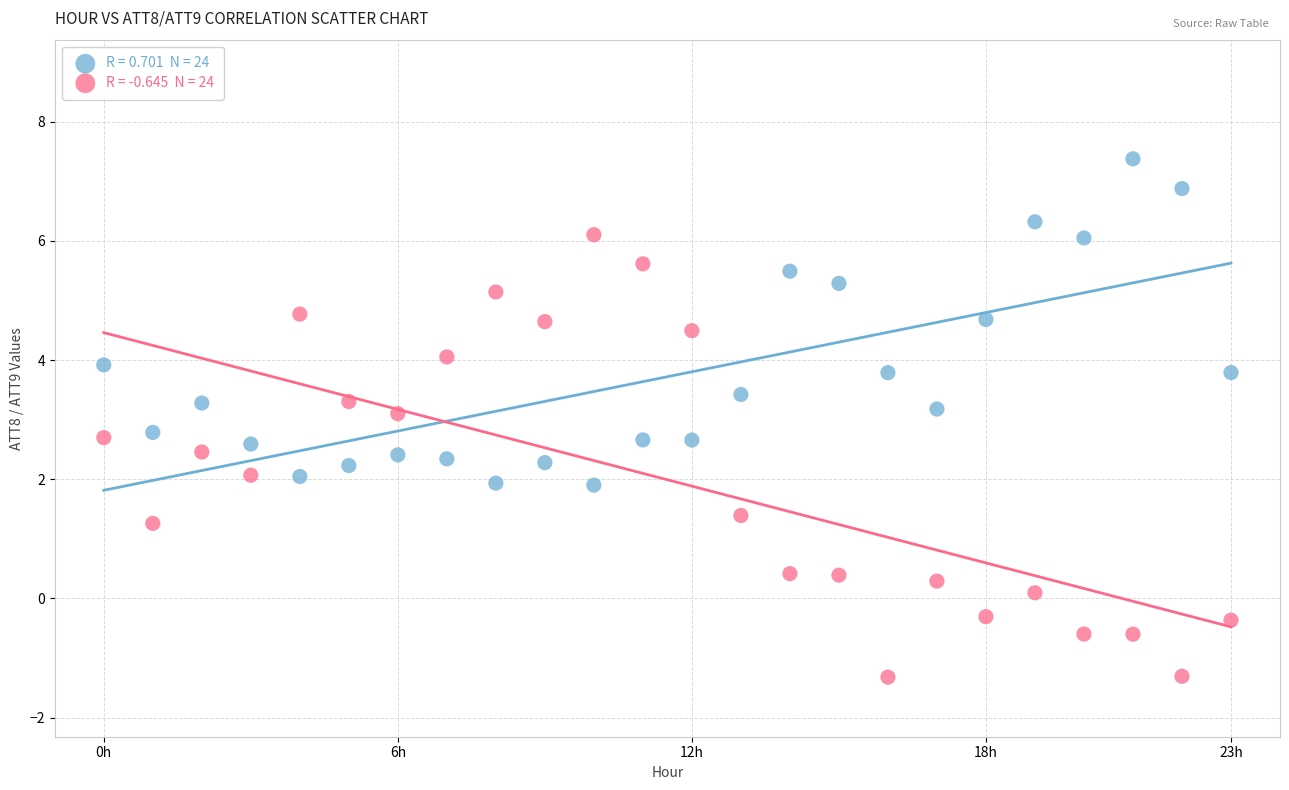

Across all data points, what is the range of Y values (max minus min)?

8.7